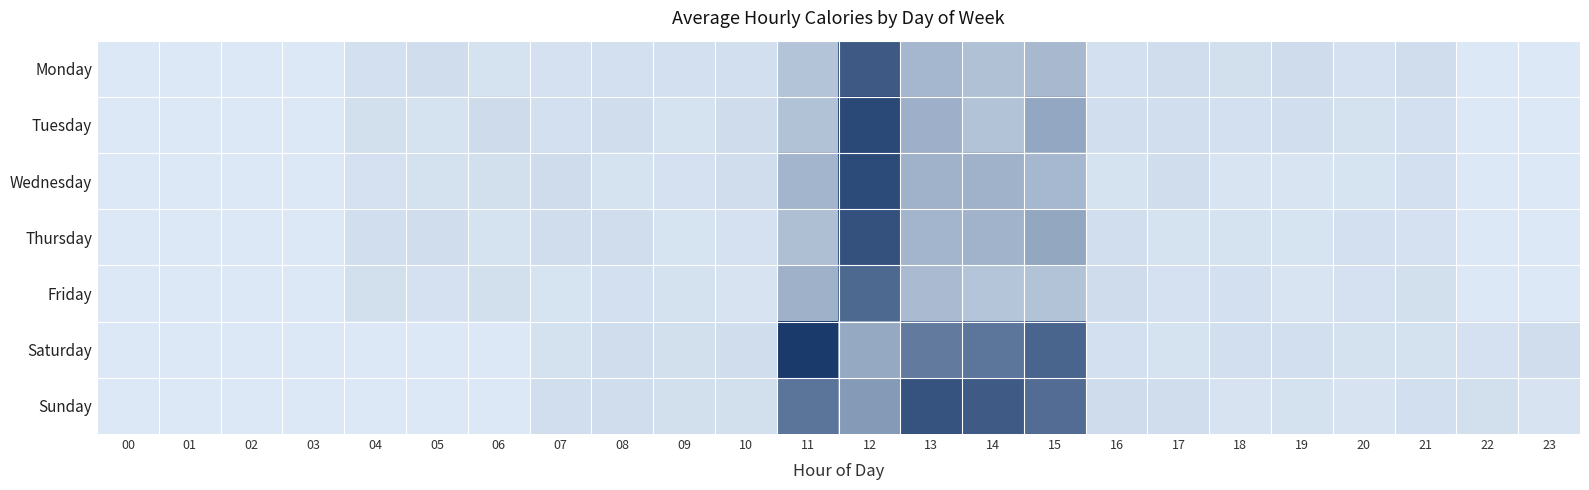

What is the total value across all series at 12?

368.7